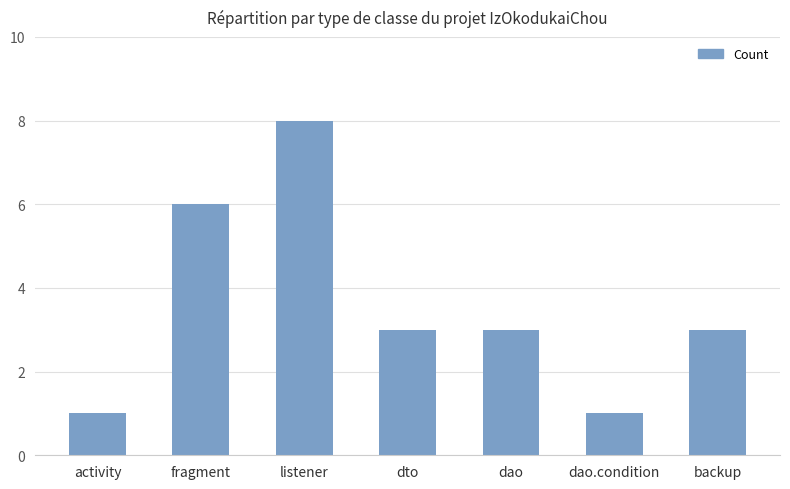

What is the label of the 7th bar from the left?

backup